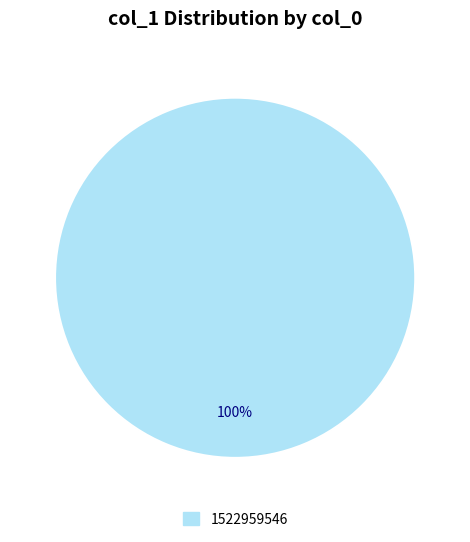

Does any single category account for the majority?

Yes